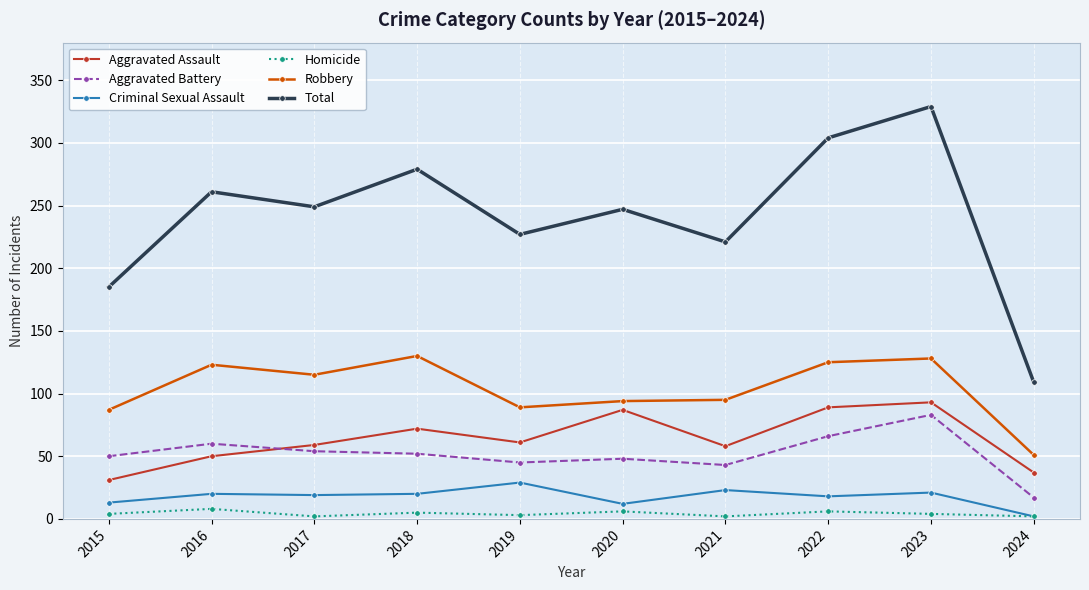

What are all the series names shown in the legend?

Aggravated Assault, Aggravated Battery, Criminal Sexual Assault, Homicide, Robbery, Total